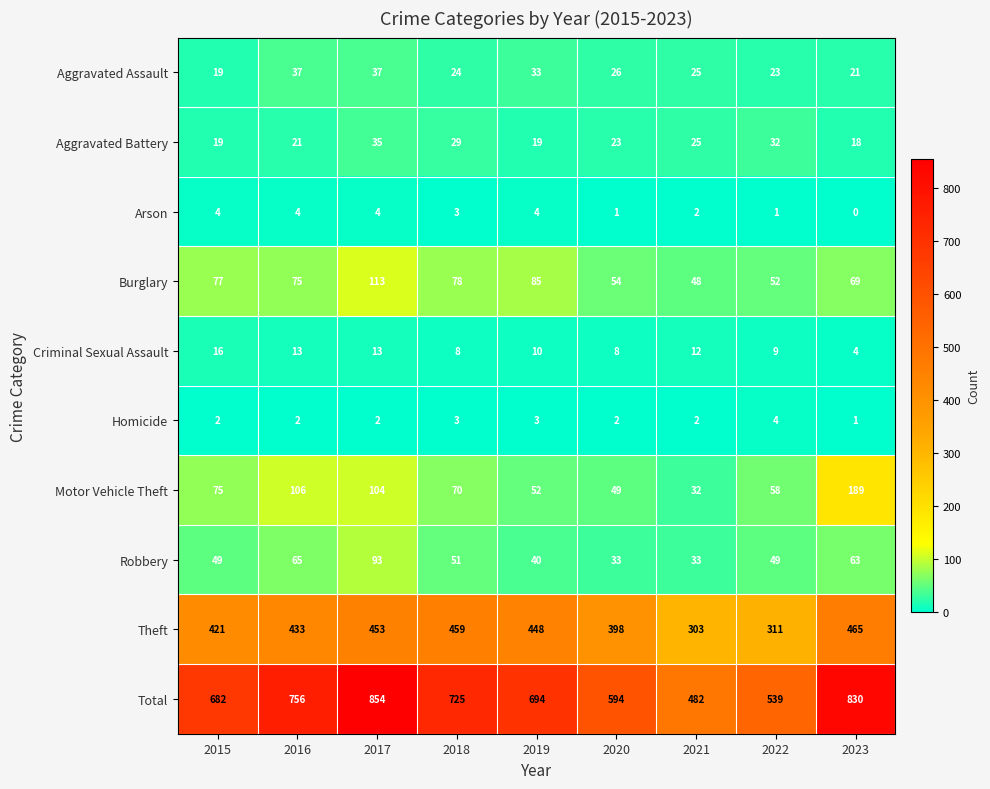

True or false: Aggravated Assault has a value of 26 at 2020.

True